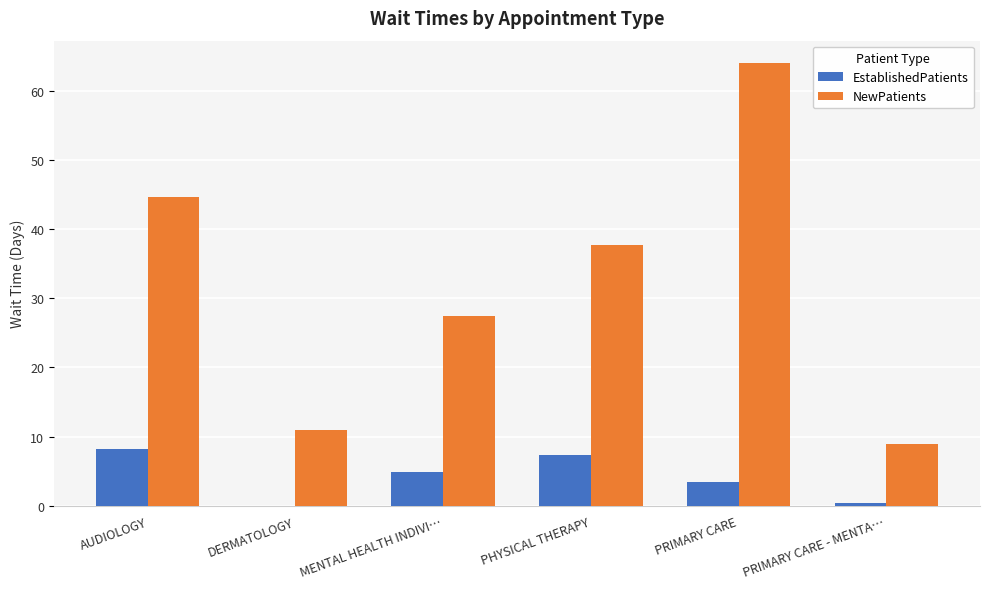

What is the sum of all EstablishedPatients values?

24.3